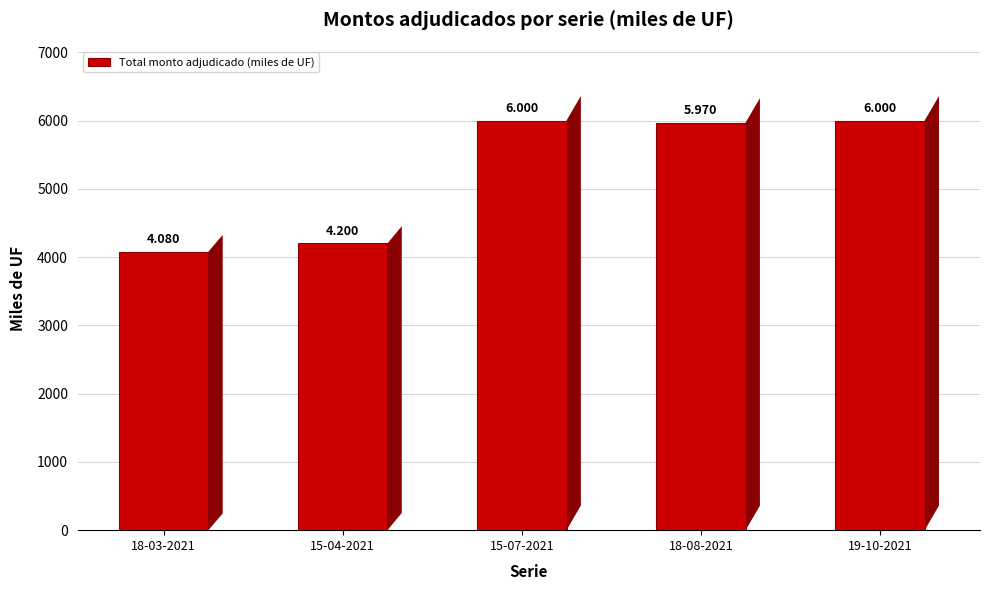

List the labels in order of value, smallest first.

18-03-2021, 15-04-2021, 18-08-2021, 15-07-2021, 19-10-2021